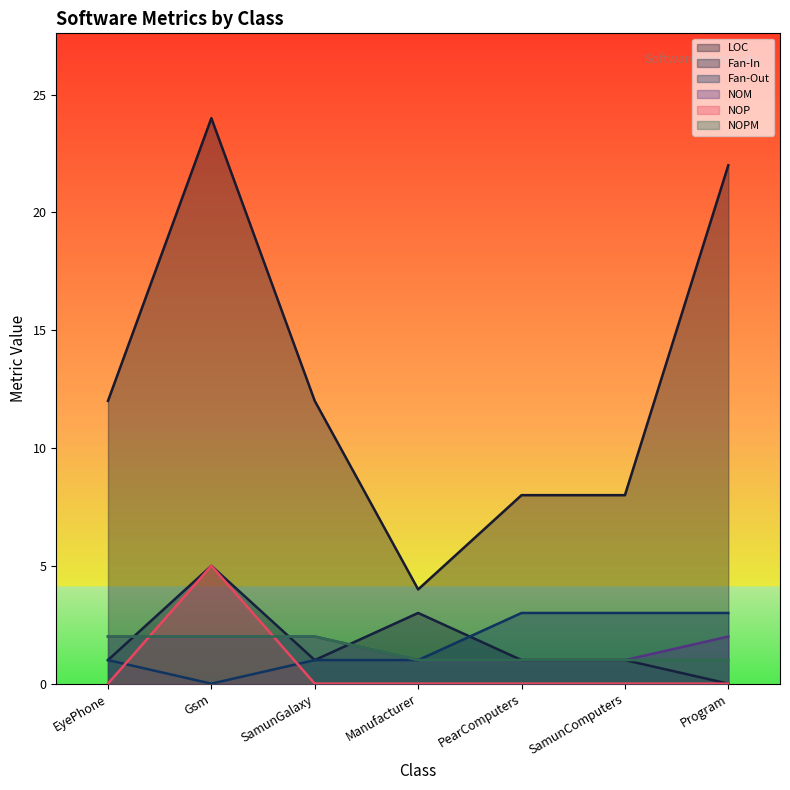

Reading left to right, transcribe all the data shown in this chart.

LOC: EyePhone=12	Gsm=24	SamunGalaxy=12	Manufacturer=4	PearComputers=8	SamunComputers=8	Program=22
Fan-In: EyePhone=1	Gsm=5	SamunGalaxy=1	Manufacturer=3	PearComputers=1	SamunComputers=1	Program=0
Fan-Out: EyePhone=1	Gsm=0	SamunGalaxy=1	Manufacturer=1	PearComputers=3	SamunComputers=3	Program=3
NOM: EyePhone=2	Gsm=2	SamunGalaxy=2	Manufacturer=1	PearComputers=1	SamunComputers=1	Program=2
NOP: EyePhone=0	Gsm=5	SamunGalaxy=0	Manufacturer=0	PearComputers=0	SamunComputers=0	Program=0
NOPM: EyePhone=2	Gsm=2	SamunGalaxy=2	Manufacturer=1	PearComputers=1	SamunComputers=1	Program=1